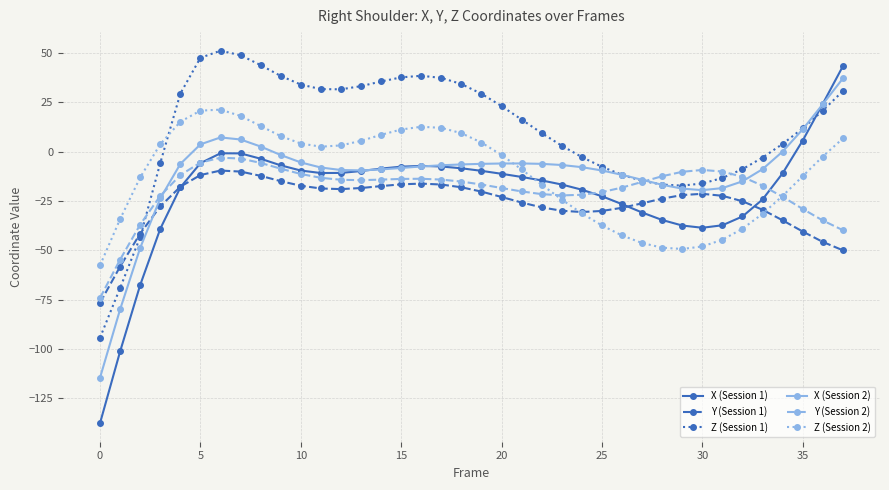

What is the minimum value shown in the chart?

-137.6